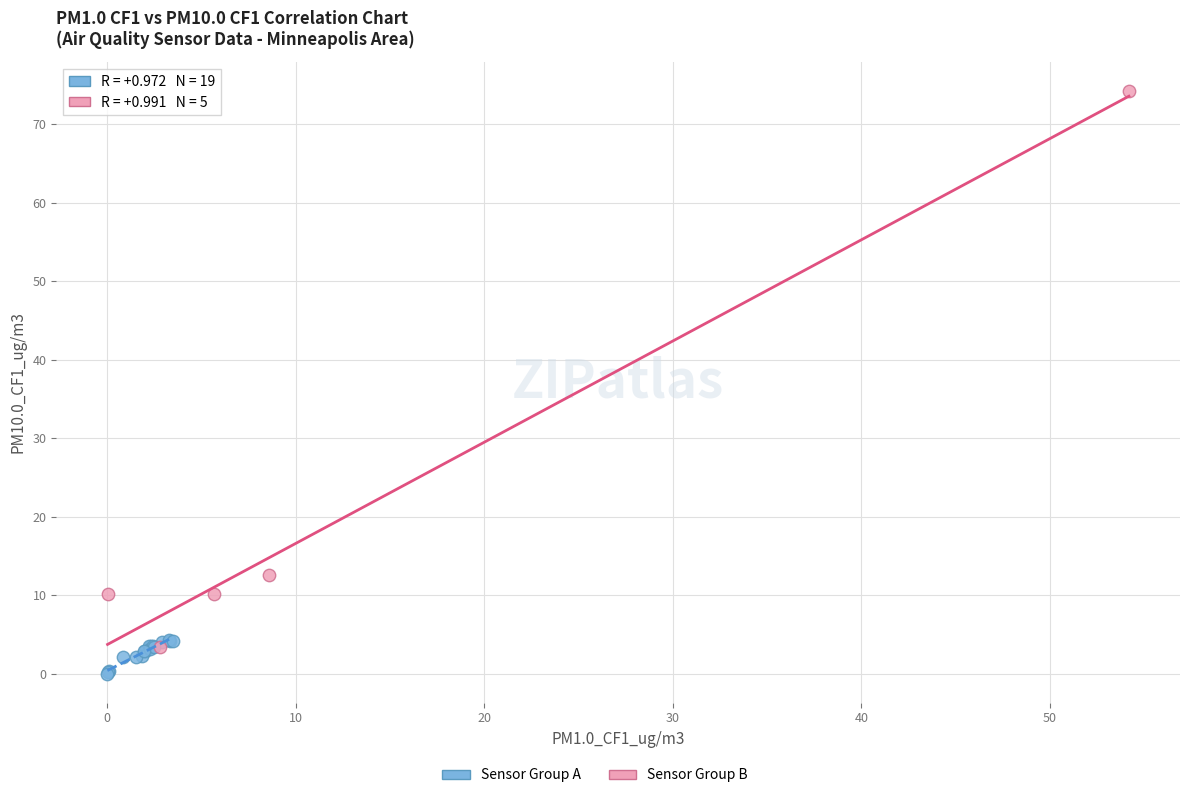

Which series has the largest Y range (max minus min)?

Sensor Group B